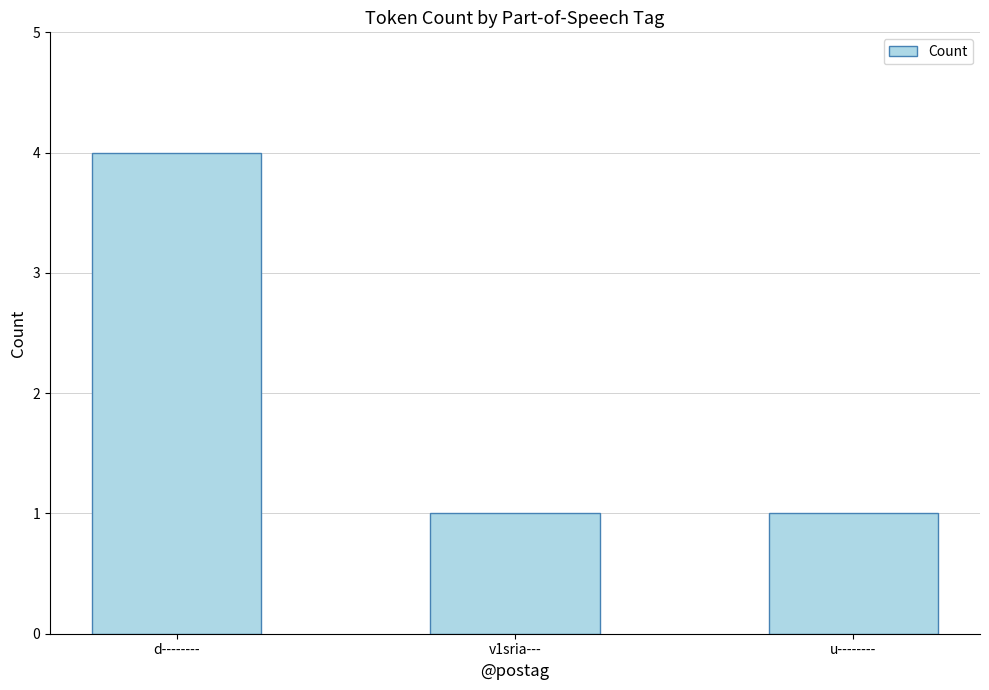

True or false: the data shows 3 at d--------.

False